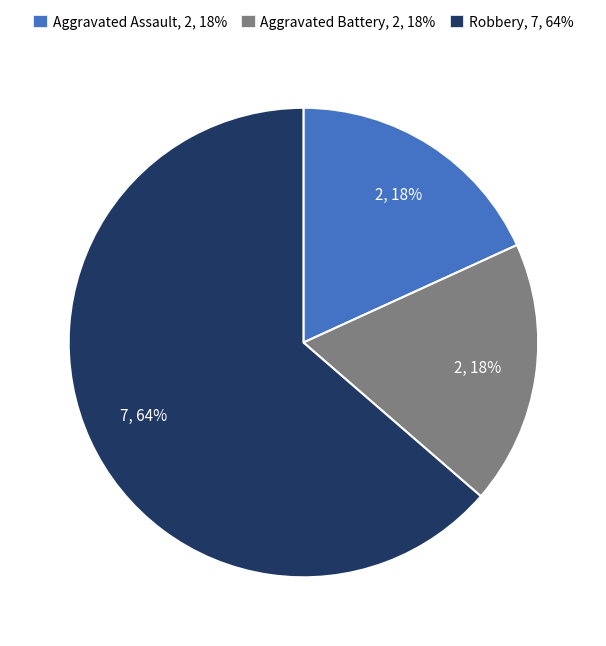

Is the sum of Aggravated Assault, 2, 18% and Robbery, 7, 64% greater than half?

Yes